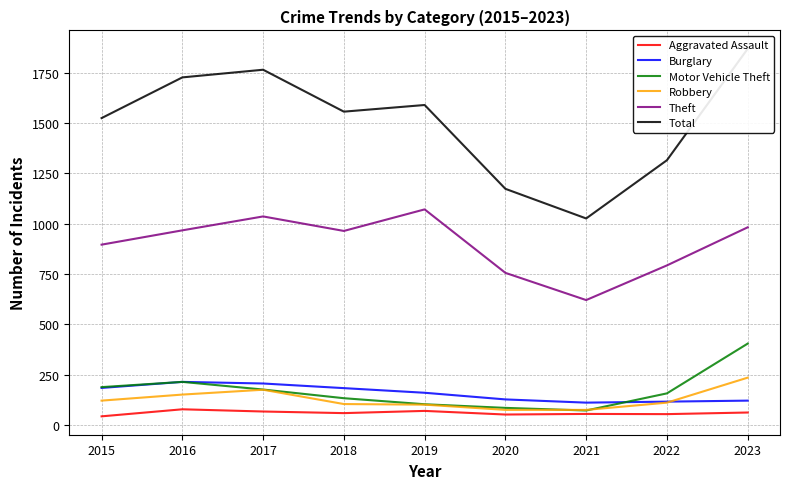

Where does the Burglary series first go above 161?

2015